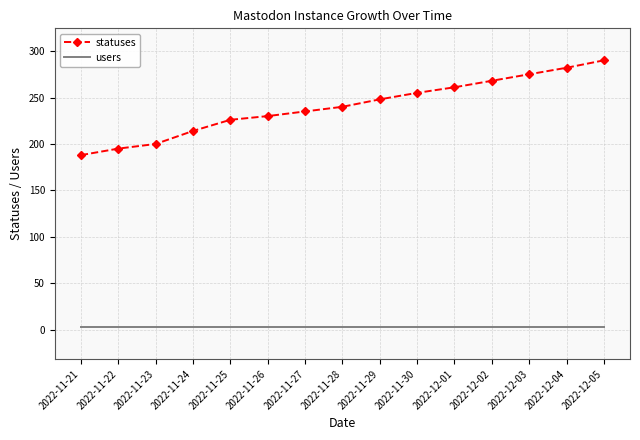

Reading left to right, transcribe all the data shown in this chart.

statuses: 2022-11-21=188	2022-11-22=195	2022-11-23=200	2022-11-24=214	2022-11-25=226	2022-11-26=230	2022-11-27=235	2022-11-28=240	2022-11-29=248	2022-11-30=255	2022-12-01=261	2022-12-02=268	2022-12-03=275	2022-12-04=282	2022-12-05=290
users: 2022-11-21=3	2022-11-22=3	2022-11-23=3	2022-11-24=3	2022-11-25=3	2022-11-26=3	2022-11-27=3	2022-11-28=3	2022-11-29=3	2022-11-30=3	2022-12-01=3	2022-12-02=3	2022-12-03=3	2022-12-04=3	2022-12-05=3